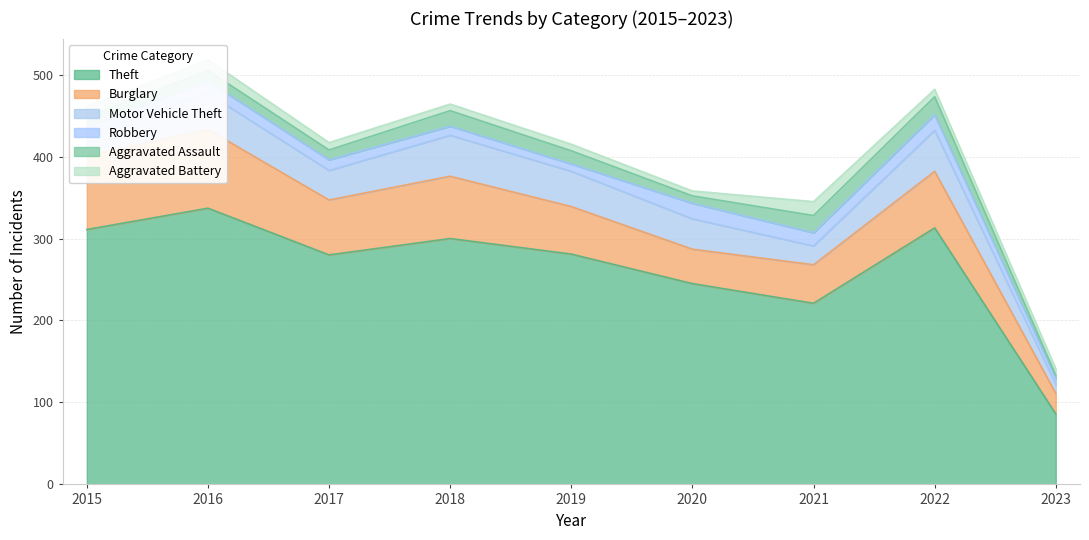

In Burglary, how many points are lower than both neighbors (excluding endpoints)?

2